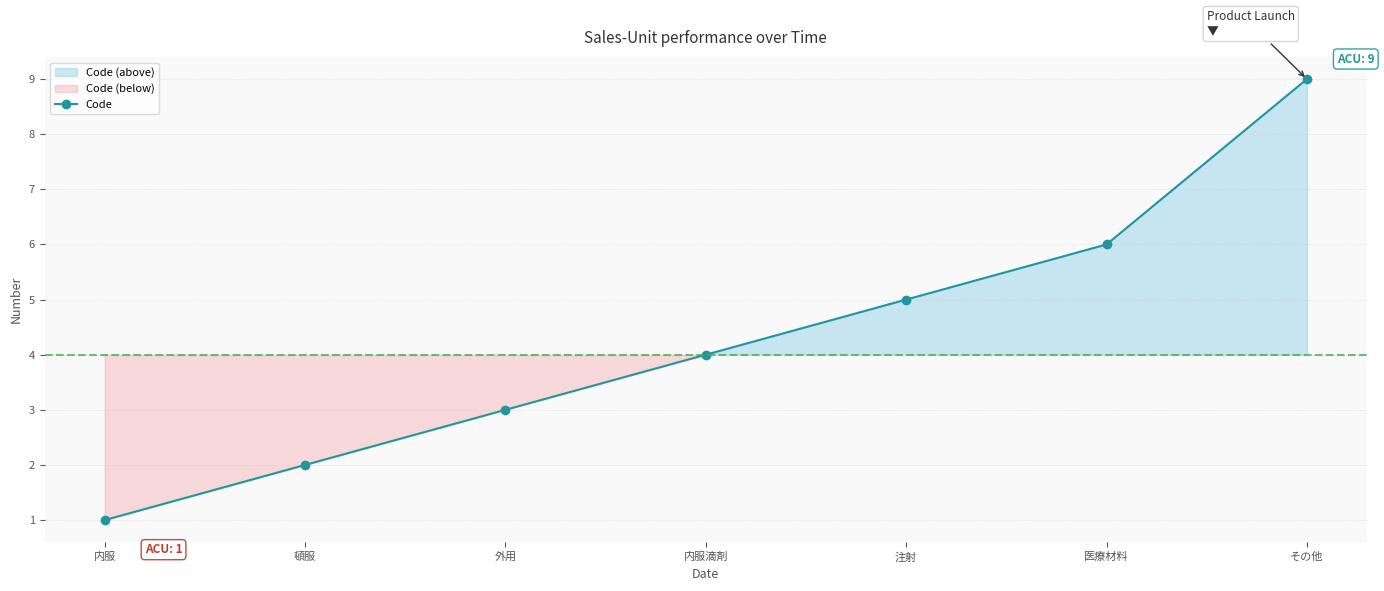

Does the chart have visible grid lines?

Yes